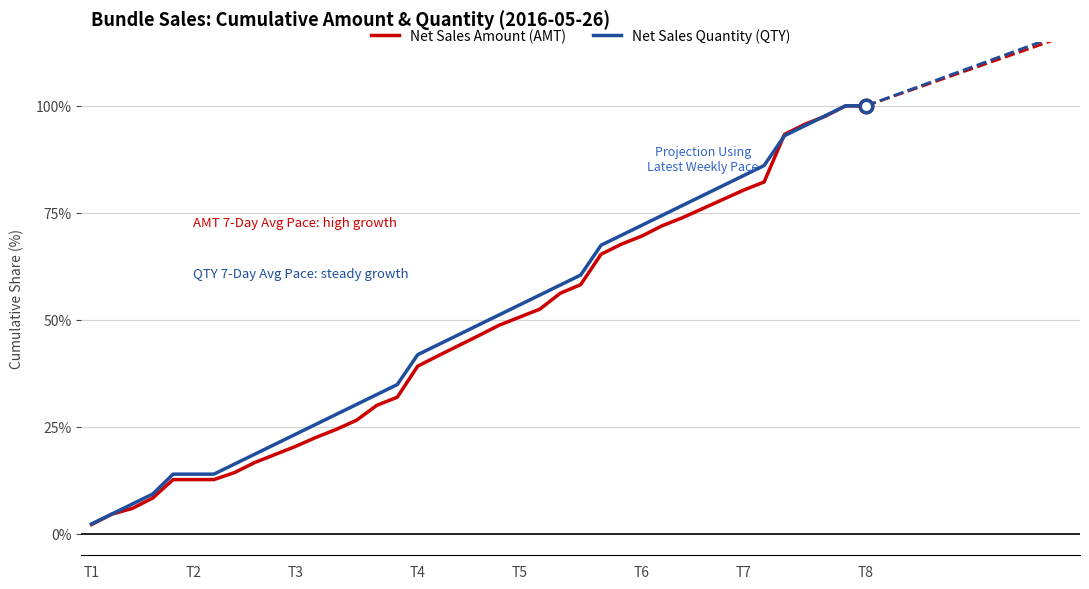

Which series contains the highest Y value?

Net Sales Amount (AMT)